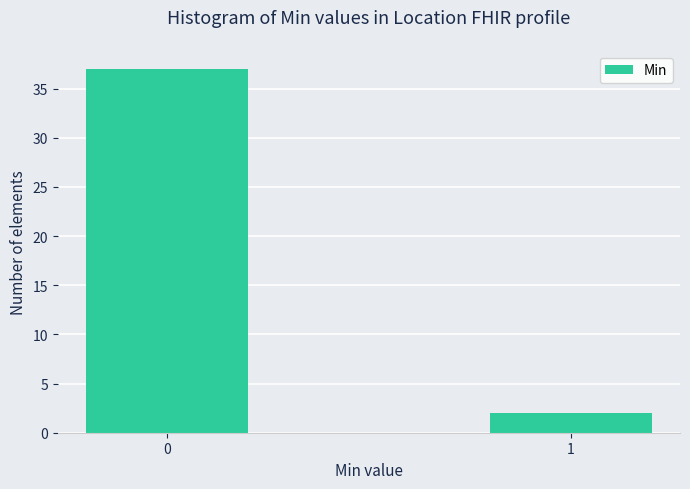

Reading right to left, what are all the values shown in this chart?

2	37